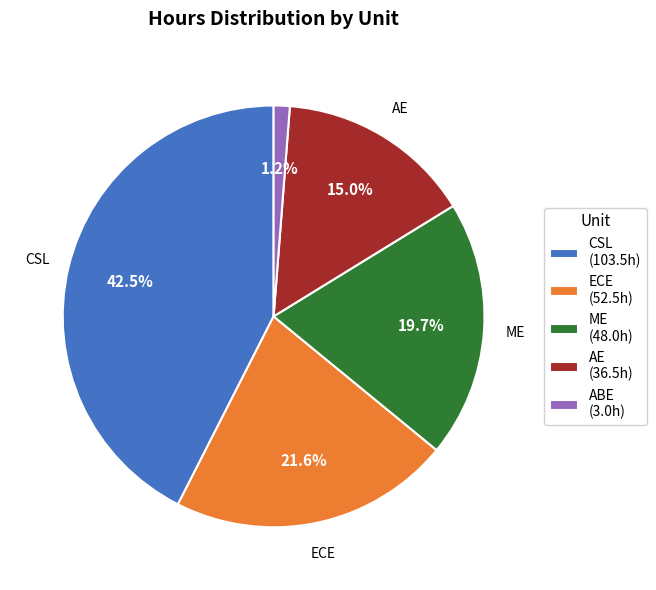

What portion of the pie excludes ABE?

98.8%